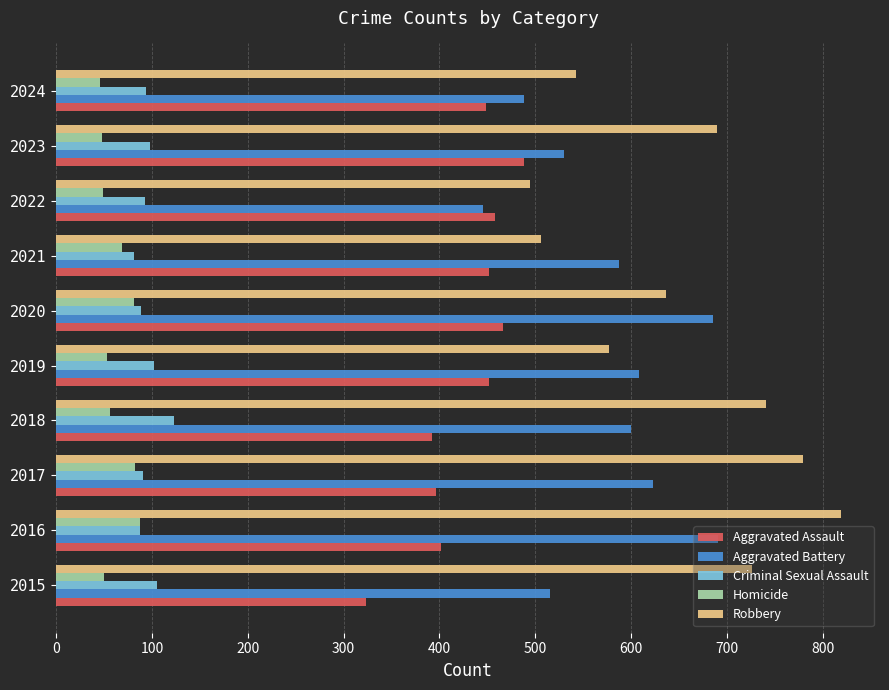

List the series in order of their peak value, highest first.

Robbery, Aggravated Battery, Aggravated Assault, Criminal Sexual Assault, Homicide